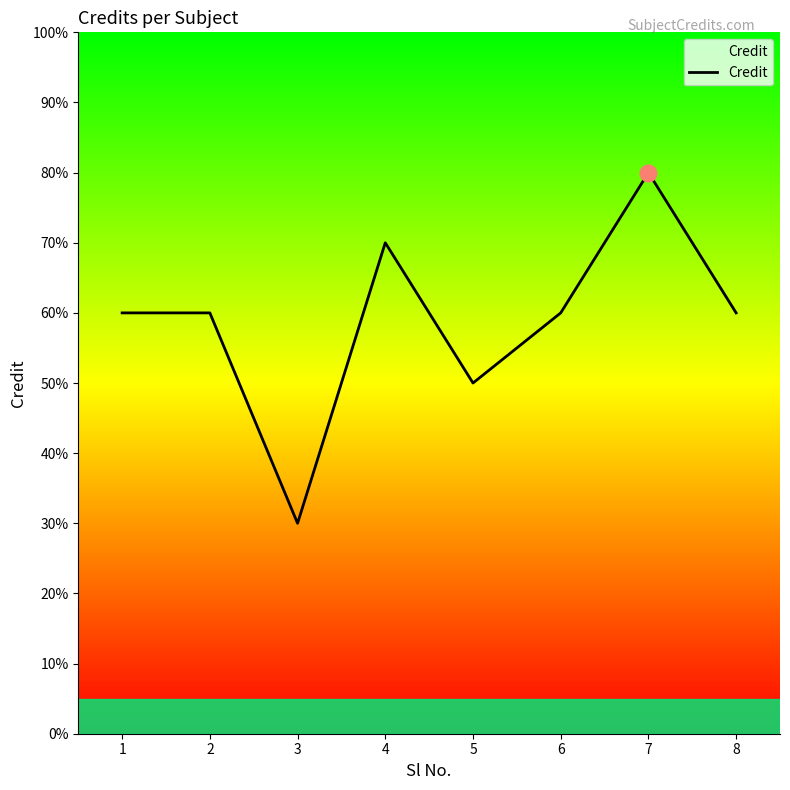

Does the chart have visible grid lines?

No